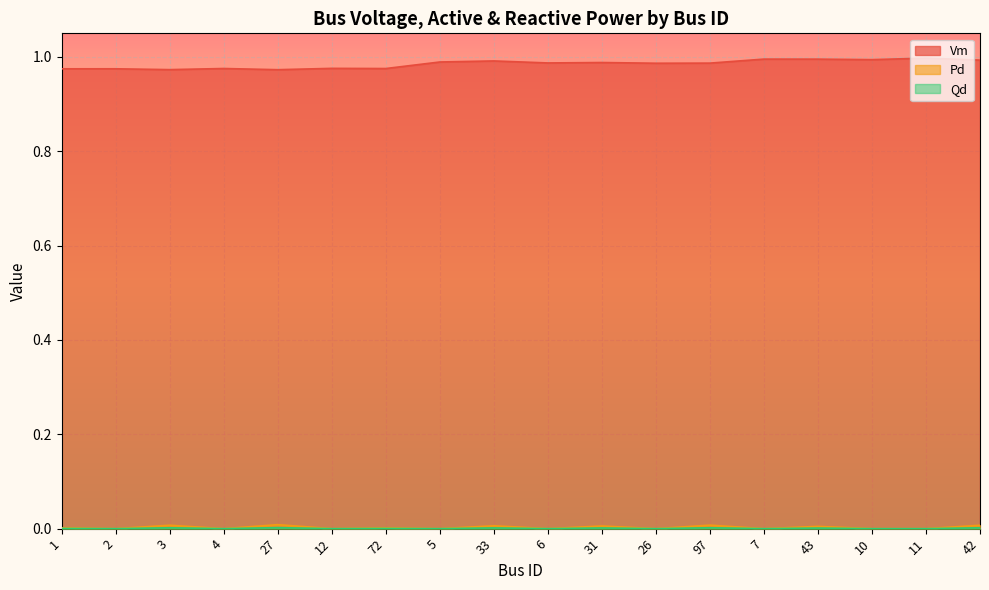

Reading left to right, extract all data points from this chart.

Vm: 1=1.0	2=1.0	3=1.0	4=1.0	27=1.0	12=1.0	72=1.0	5=1.0	33=1.0	6=1.0	31=1.0	26=1.0	97=1.0	7=1.0	43=1.0	10=1.0	11=1.0	42=1.0
Pd: 1=0.0	2=0.0	3=0.0	4=0.0	27=0.0	12=0.0	72=0.0	5=0.0	33=0.0	6=0.0	31=0.0	26=0.0	97=0.0	7=0.0	43=0.0	10=0.0	11=0.0	42=0.0
Qd: 1=0.0	2=0.0	3=0.0	4=0.0	27=0.0	12=0.0	72=0.0	5=0.0	33=0.0	6=0.0	31=0.0	26=0.0	97=0.0	7=0.0	43=0.0	10=0.0	11=0.0	42=0.0